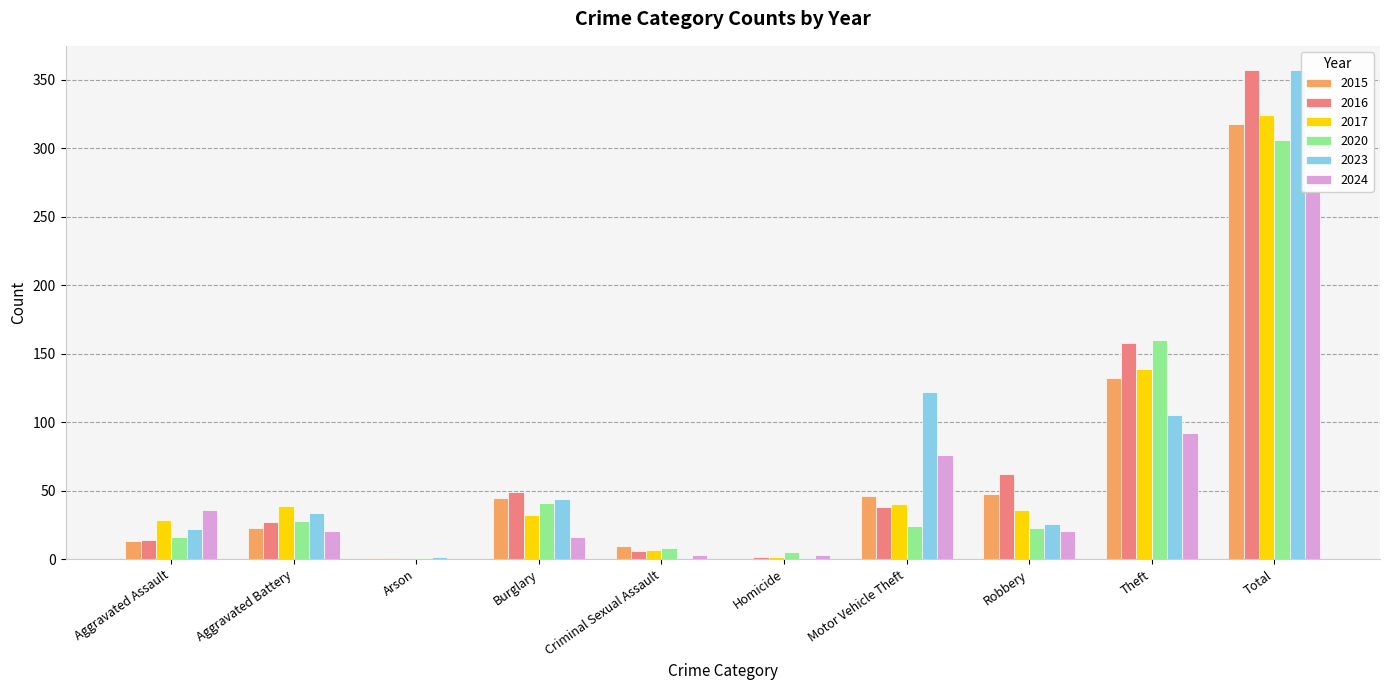

What is the maximum value shown in the chart?

357